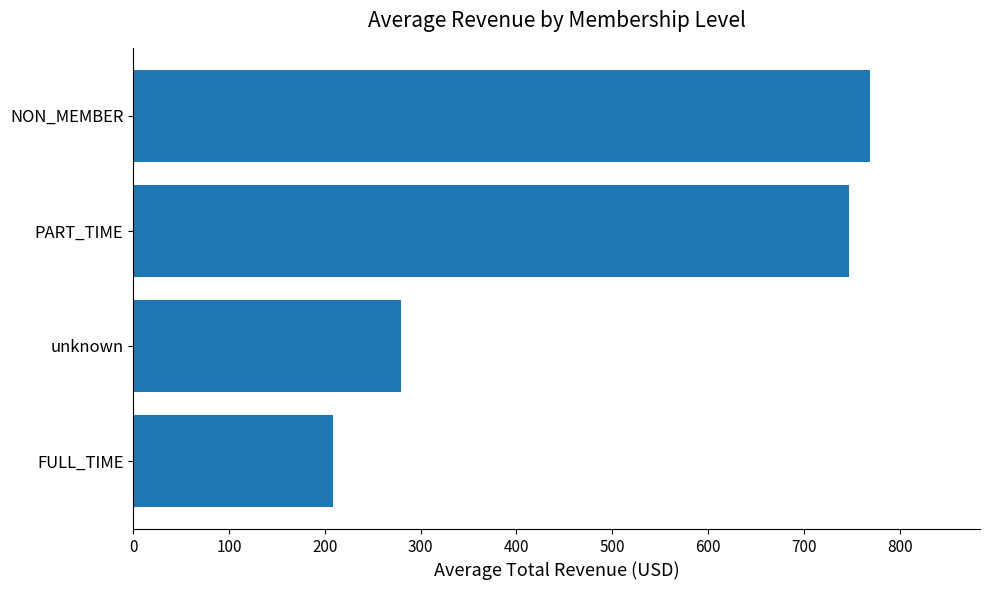

What is the average value?

501.1